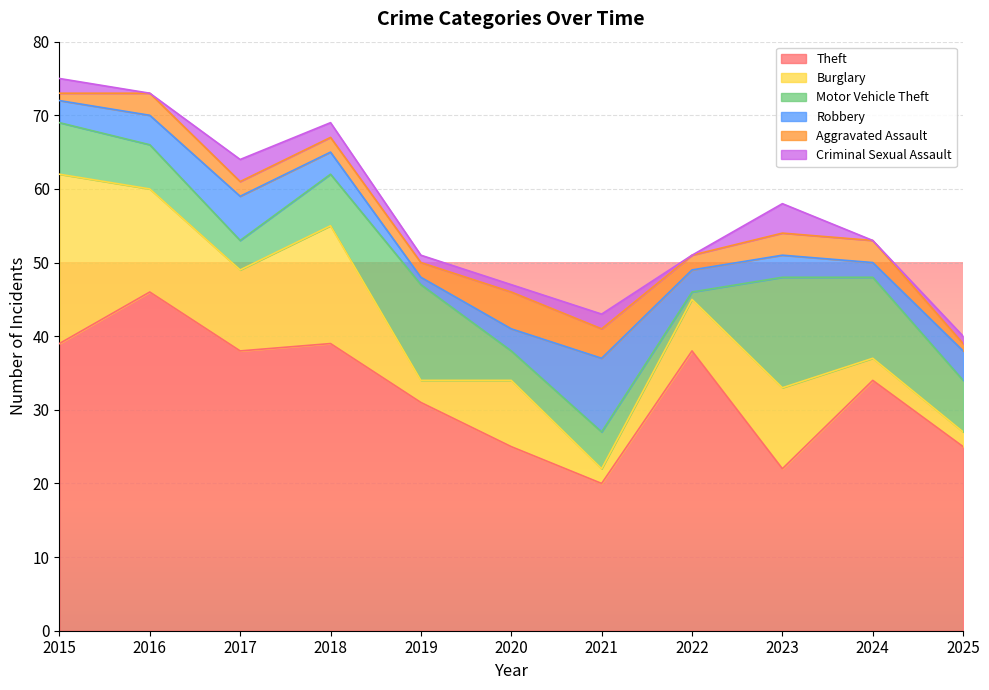

Which series has the largest total across all categories?

Theft